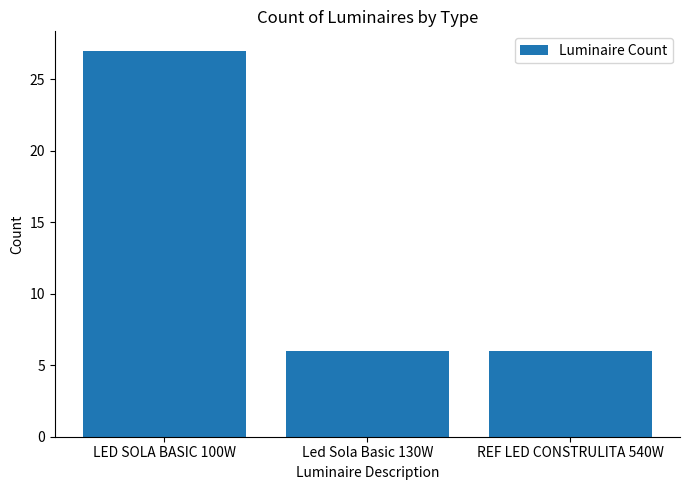

Approximately how many times larger is the value at REF LED CONSTRULITA 540W compared to LED SOLA BASIC 100W?

0.2